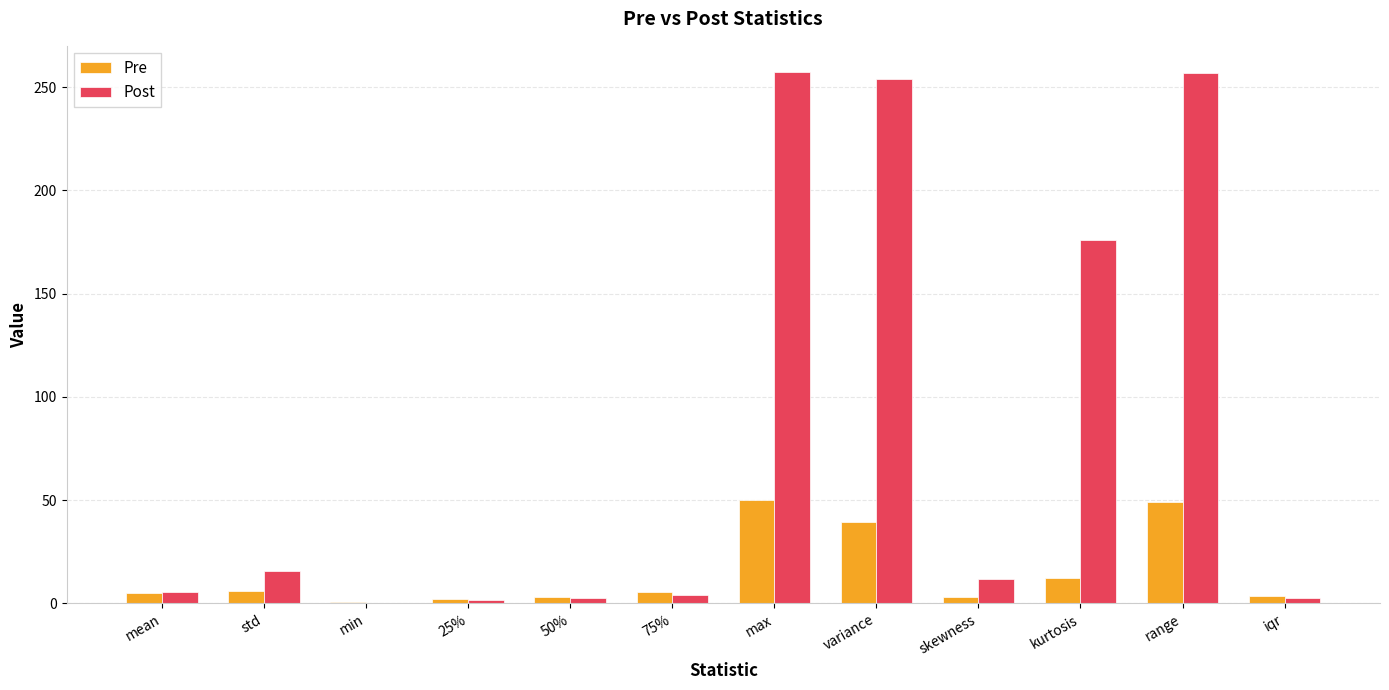

What is the total value across all series at std?

22.2